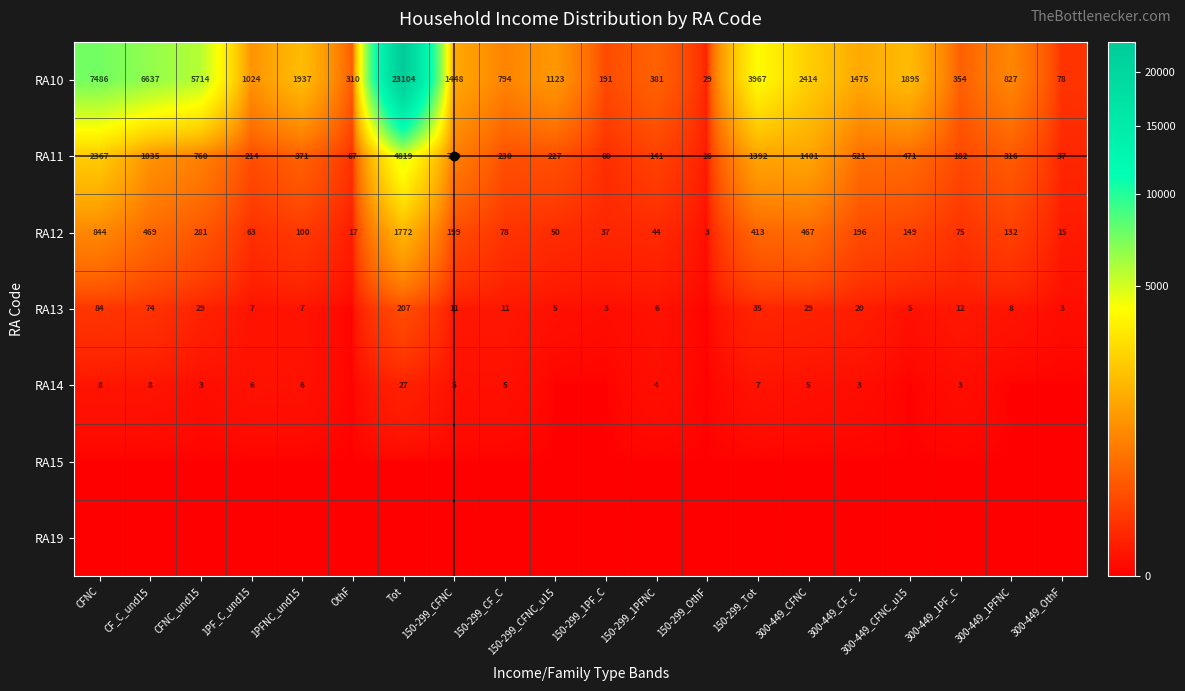

What is the difference between the RA10 values at 150-299_CFNC and 150-299_Tot?

2519